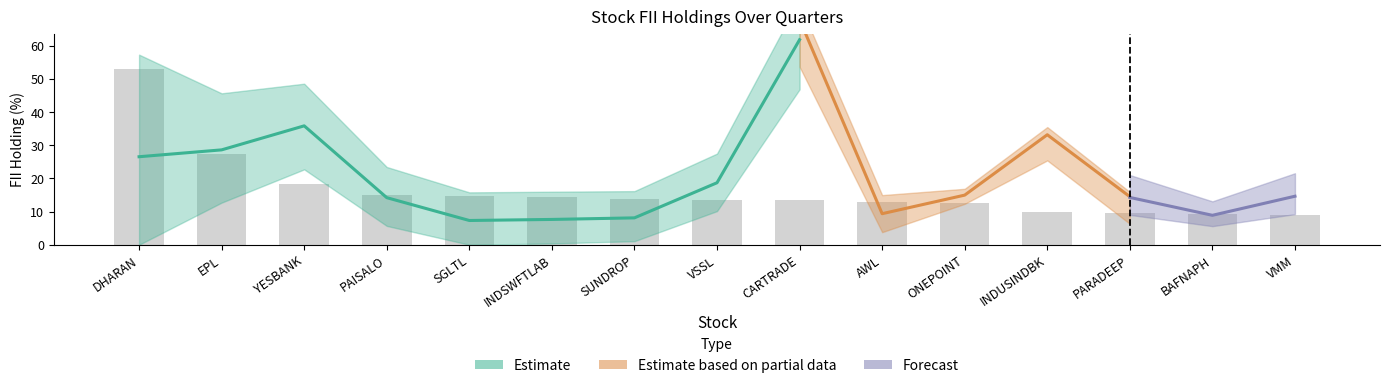

Does the chart contain stacked bars?

No